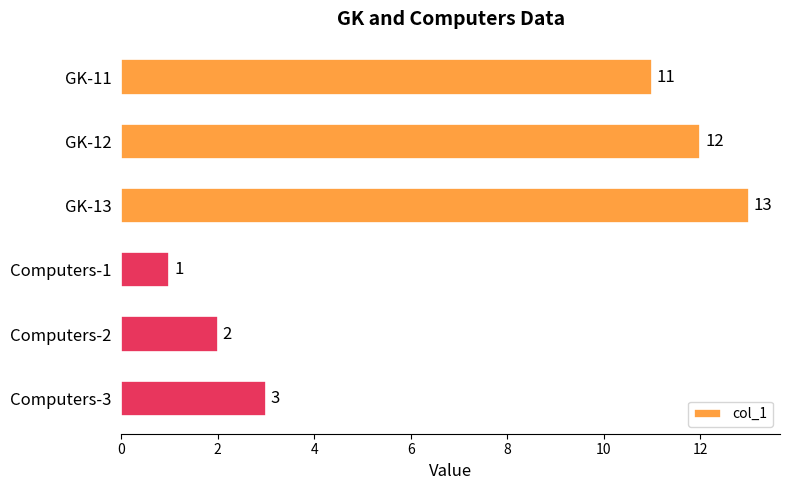

List the labels in order of value, smallest first.

Computers-1, Computers-2, Computers-3, GK-11, GK-12, GK-13